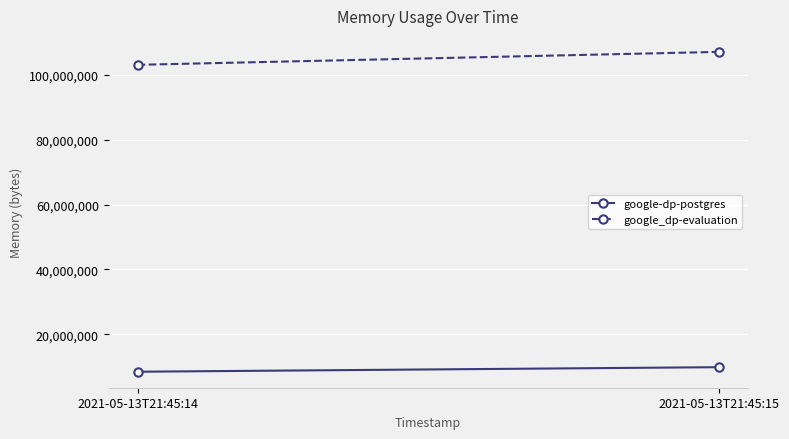

True or false: google_dp-evaluation has a value of 66165293 at 2021-05-13T21:45:15.

False